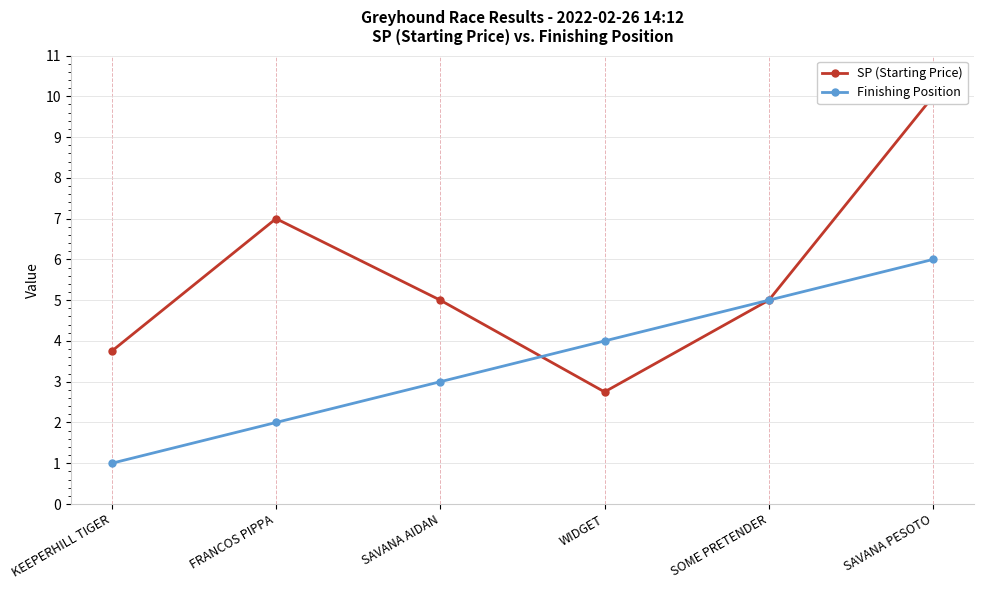

The SP (Starting Price) series shows 2.8 at WIDGET. True or false?

True